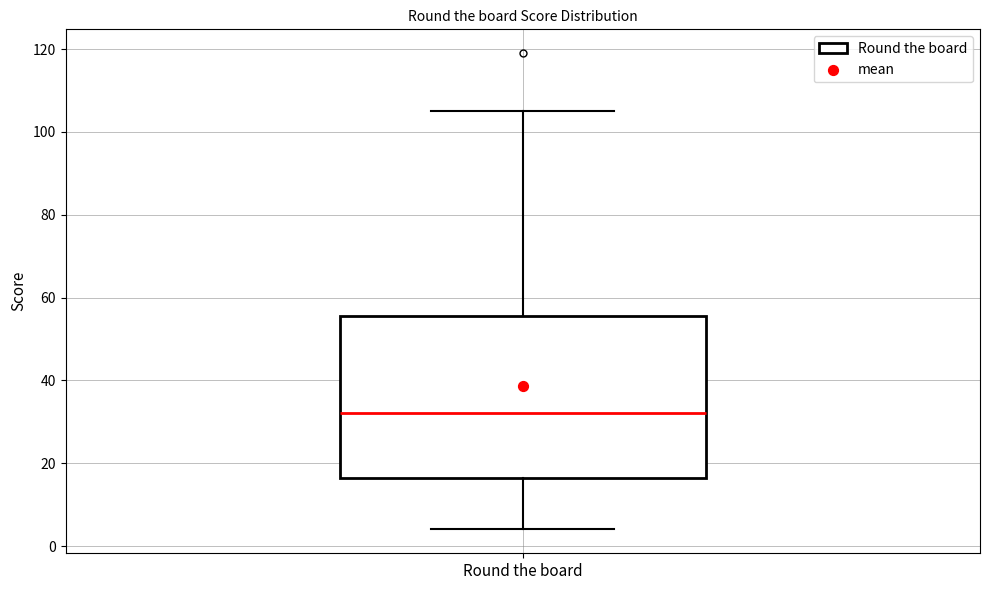

Read this box plot against the y-axis: the position of the median line, the range covered by the box, and the ends of both whiskers. The values are not printed on the chart, so give them approximately, as read against the axis.

median 32, box 16 to 56, whiskers 4 to 106